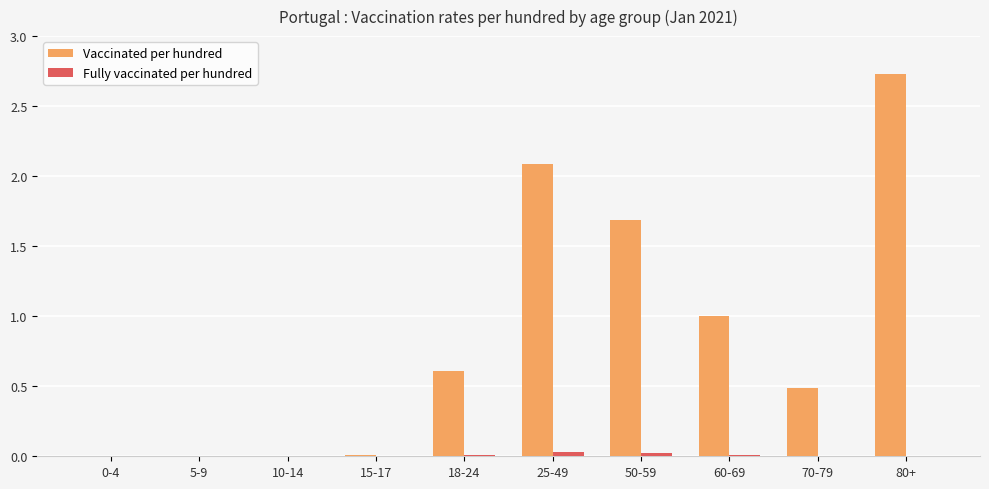

Between 18-24 and 50-59, which series saw the biggest shift?

Vaccinated per hundred